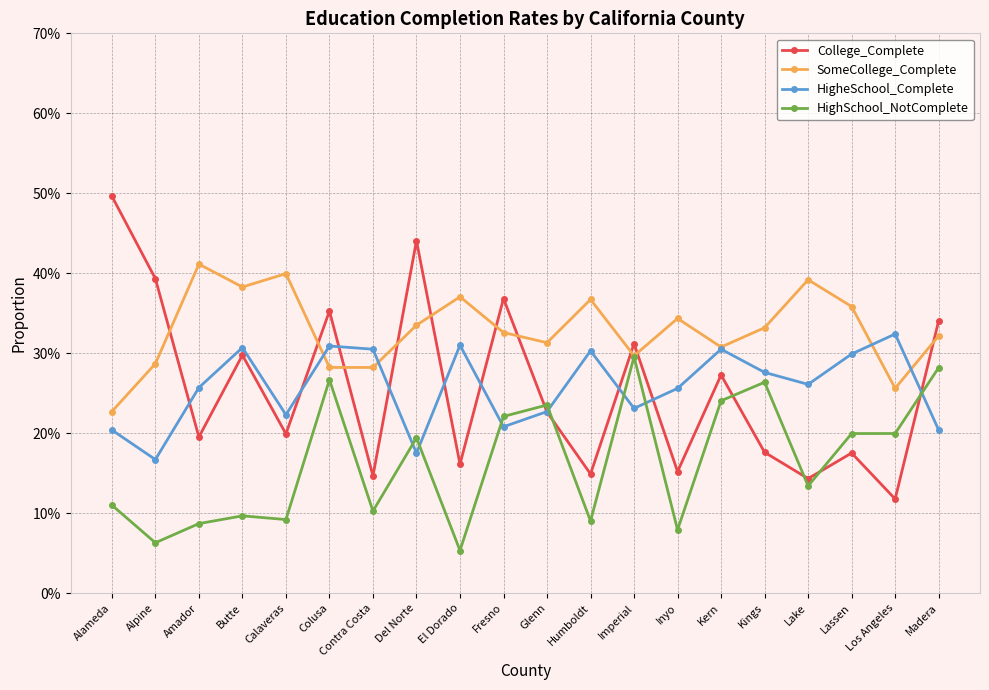

What is the minimum value shown in the chart?

0.1